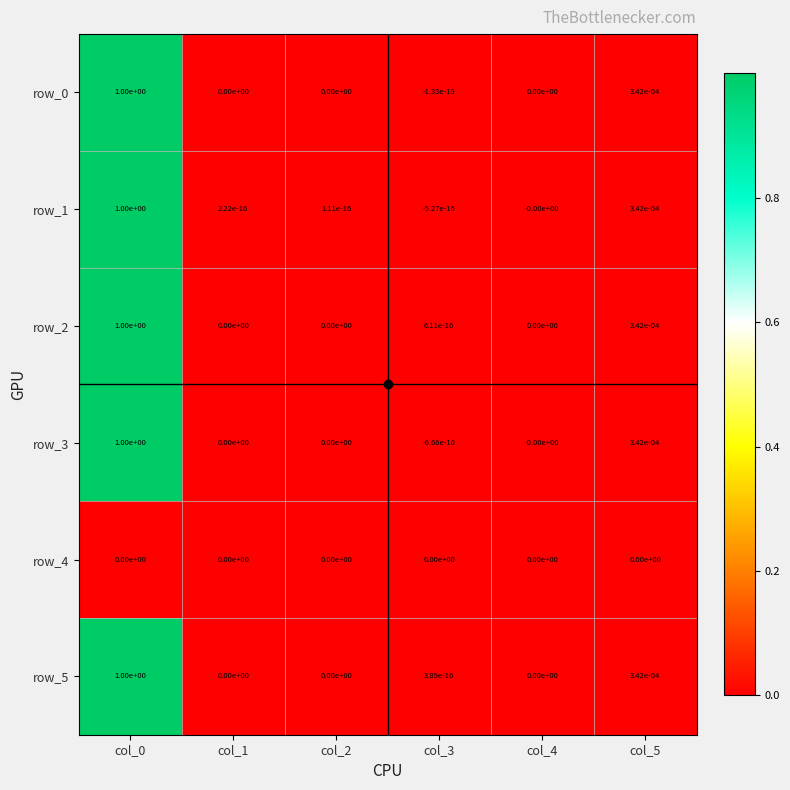

Is the value of row_5 at col_5 greater than the value of row_1 at col_4?

Yes